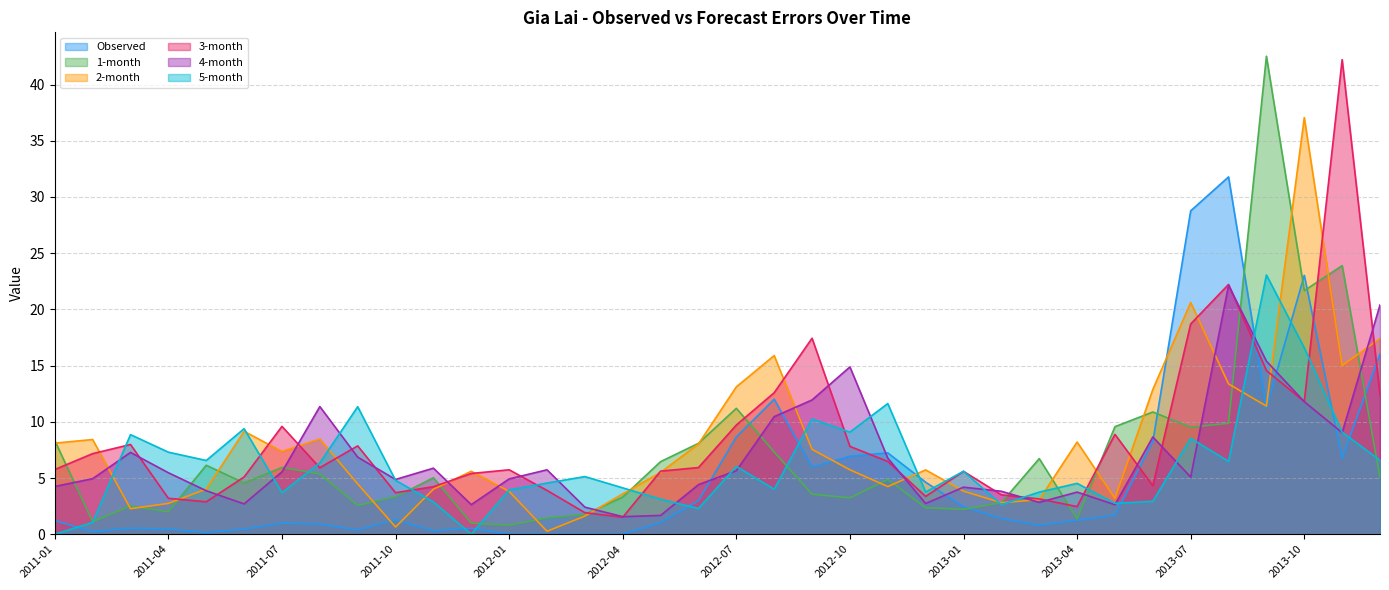

At how many categories does at least one series exceed 8?

22